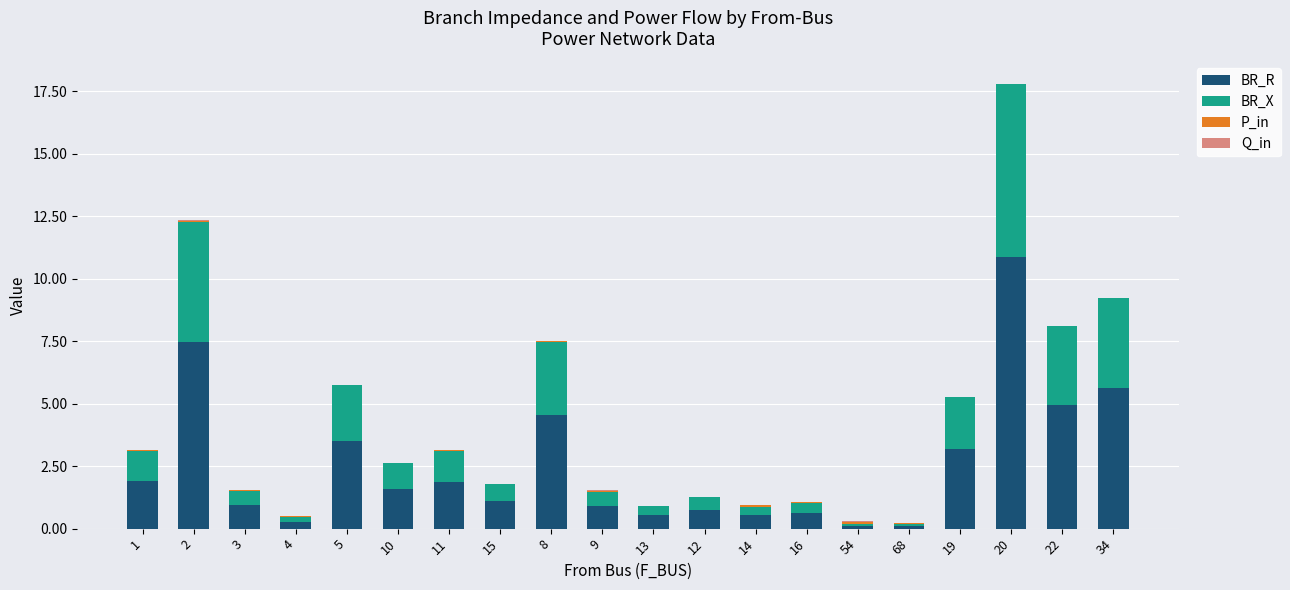

Which category has the highest value in the BR_R series?

20